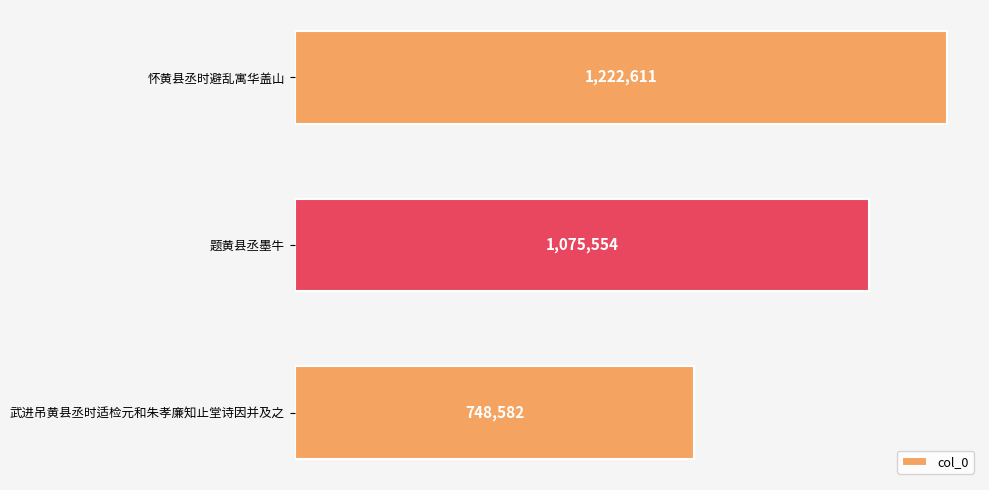

Does the chart contain any negative values?

No